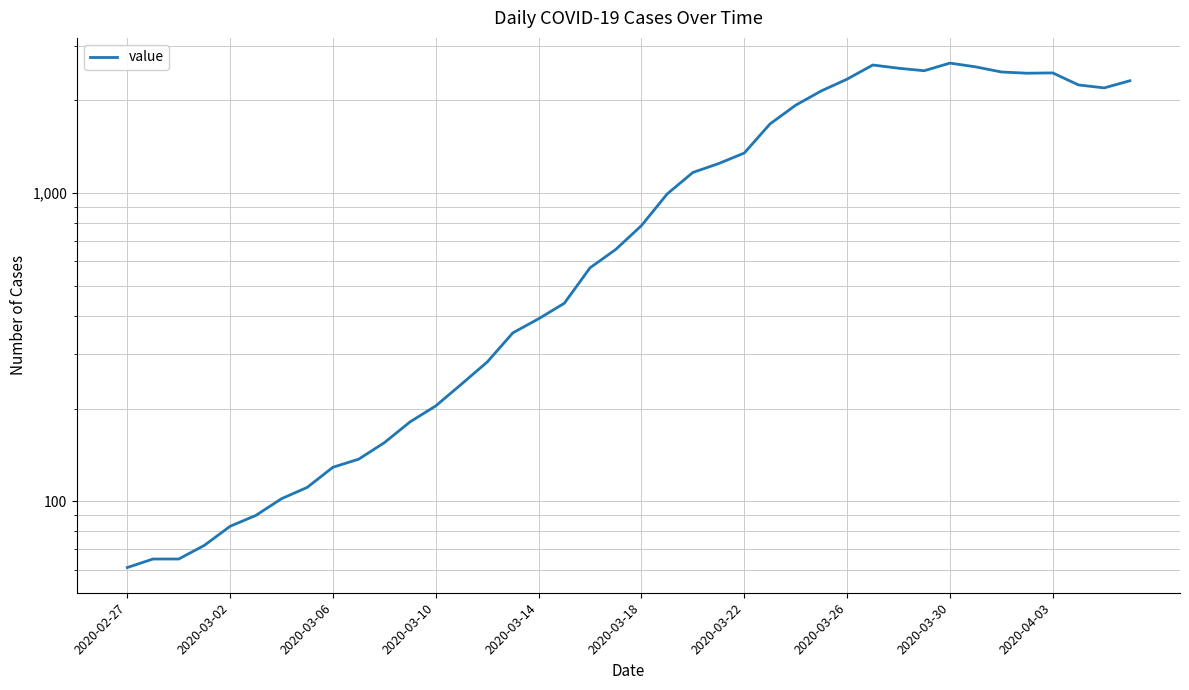

The chart shows a value of 45 at 2020-03-02. True or false?

False